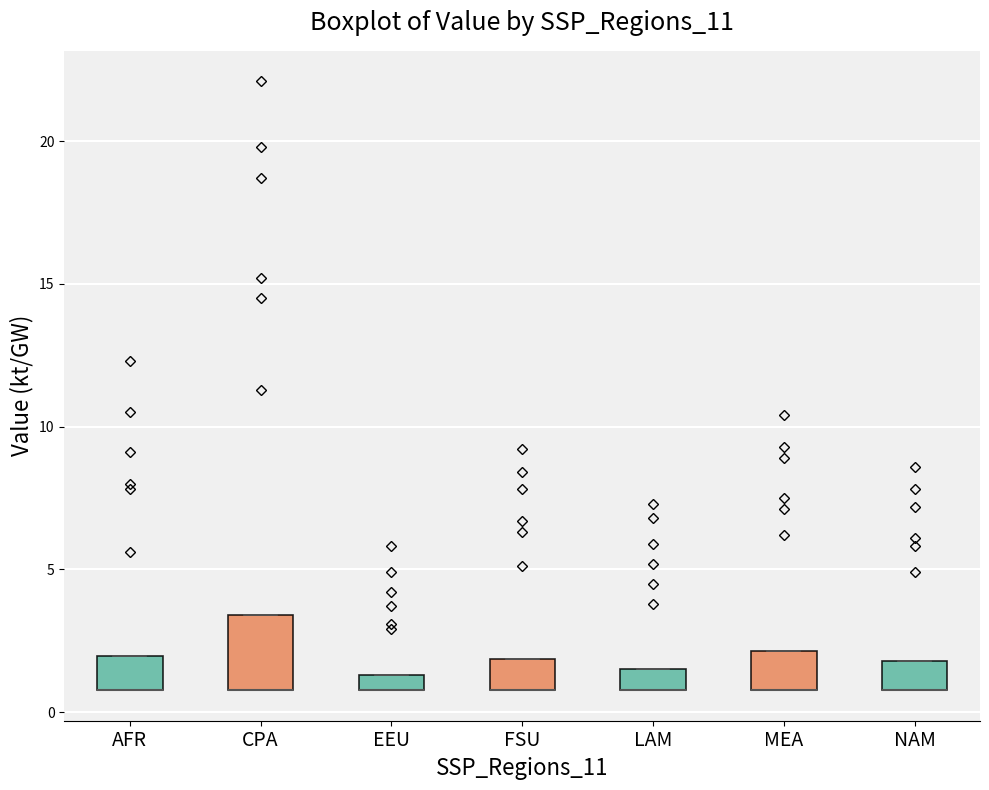

Comparing the boxes themselves (not the whiskers), which one is the tallest?

CPA